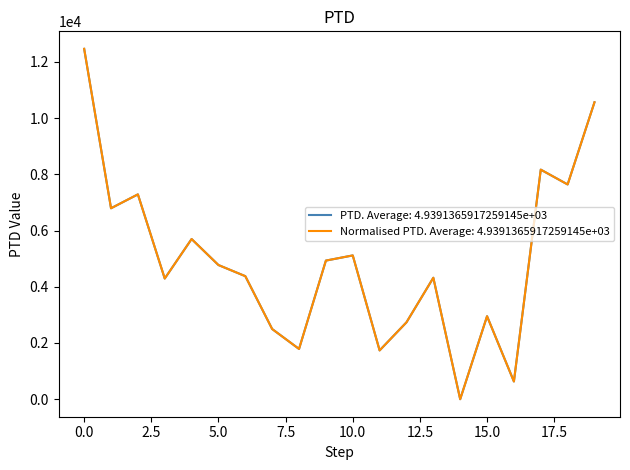

At how many categories does at least one series exceed 8128?

3